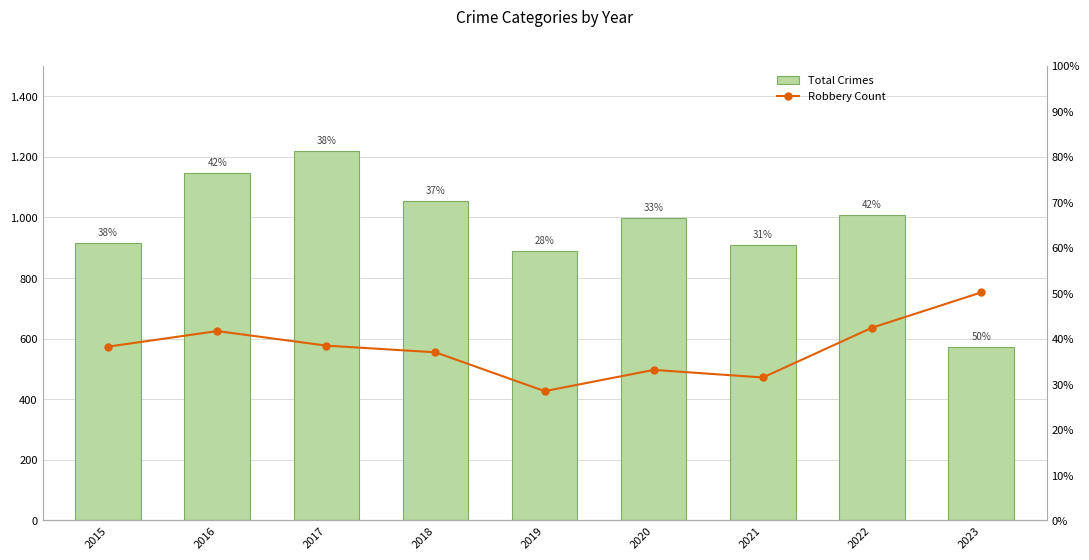

Reading right to left, what are all the values shown in this chart?

Total Crimes: 574.0	1009.0	909.0	999.0	889.0	1054.0	1219.0	1147.0	915.0
Robbery Count: 50.2	42.4	31.5	33.1	28.5	37.0	38.5	41.7	38.3